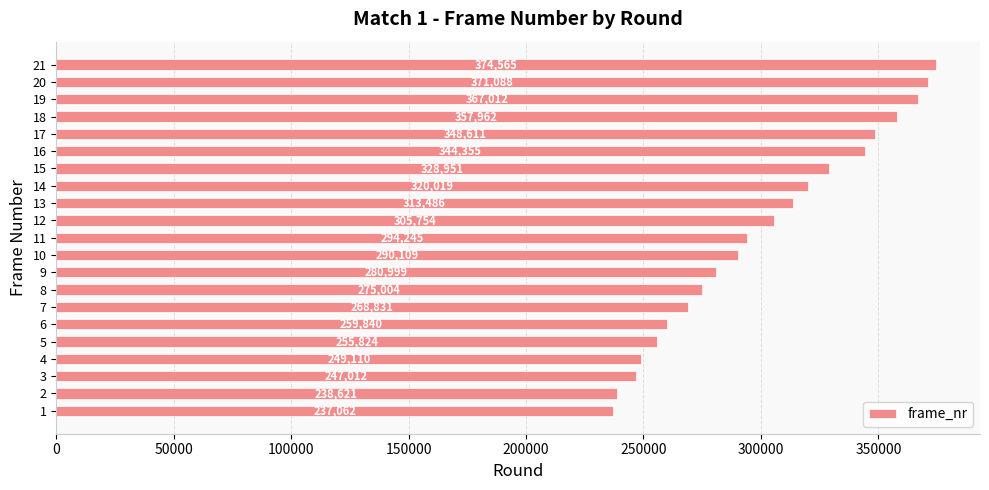

Reading top to bottom, list all the values displayed in this chart.

374565	371088	367012	357962	348611	344355	328951	320019	313486	305754	294245	290109	280999	275004	268831	259840	255824	249110	247012	238621	237062